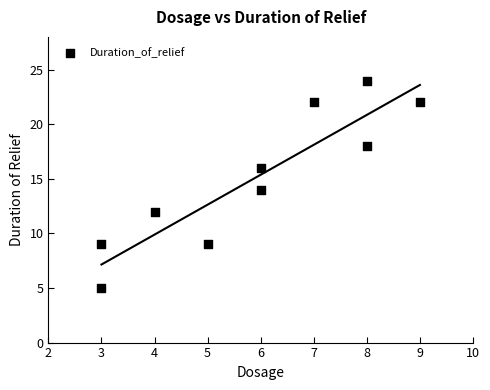

What is the average X value?

6